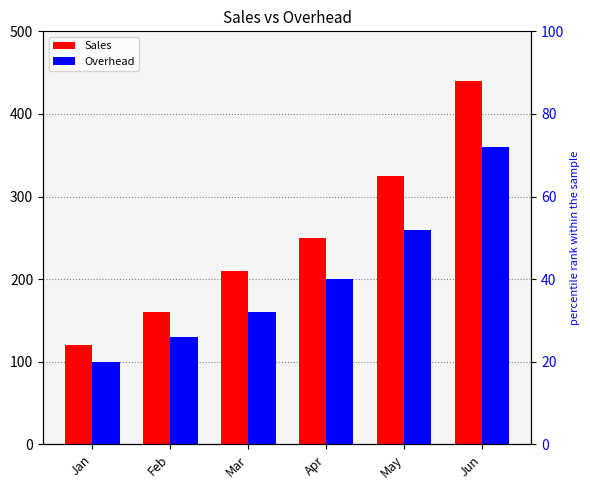

Count the Sales values in the range 160 to 325.

4